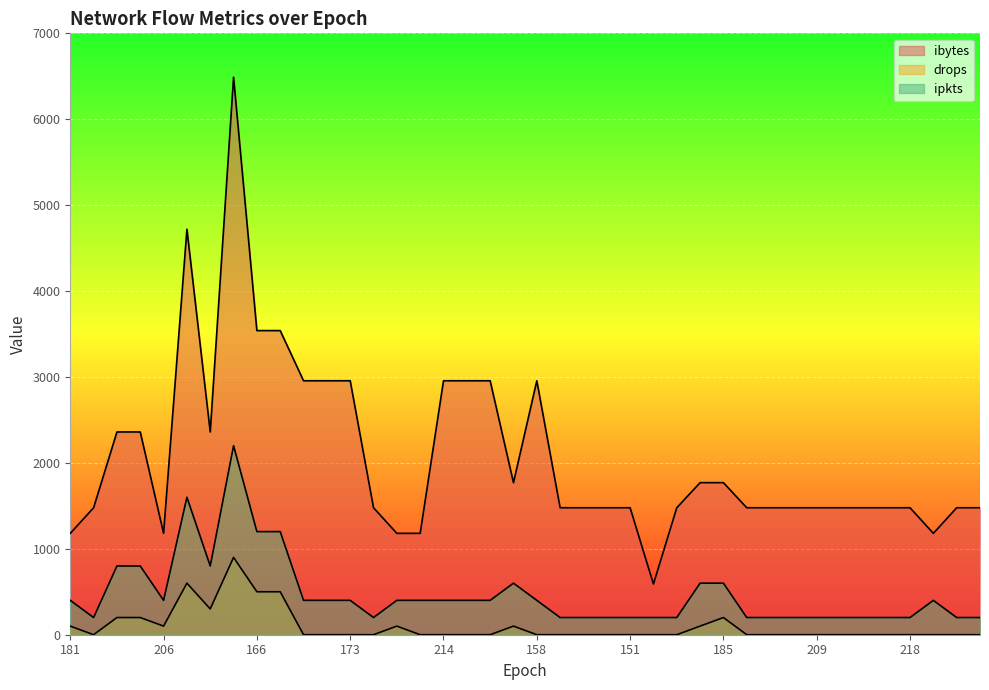

What is the maximum value for ipkts?

2200